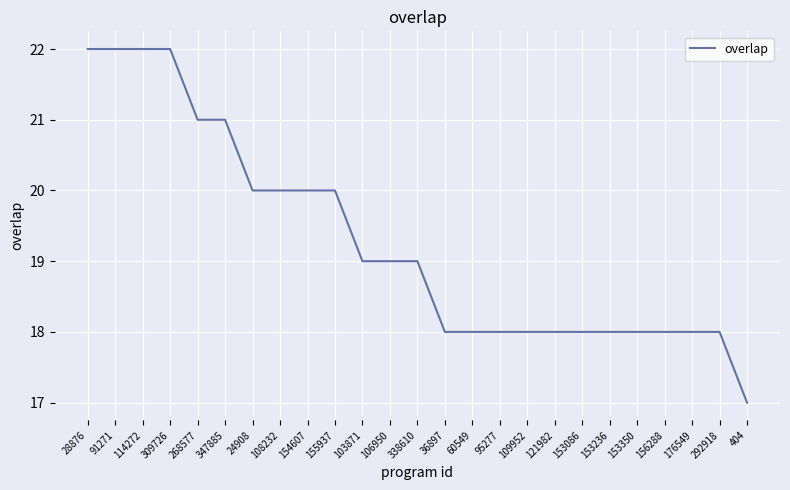

What is the difference between the maximum and second lowest values?

4